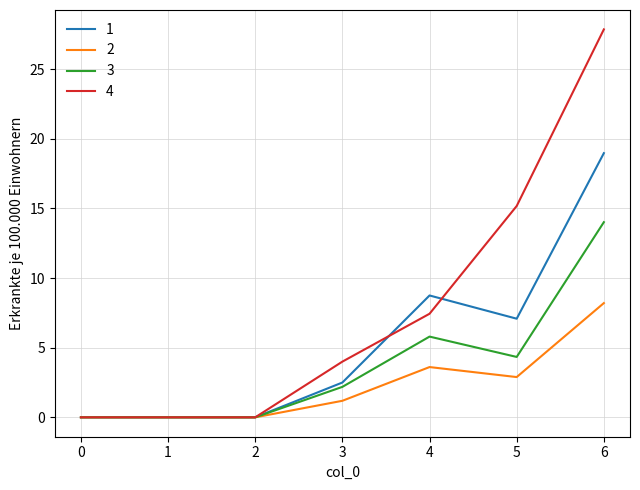

What is the sum of the 4 values at 3 and 4?

11.4